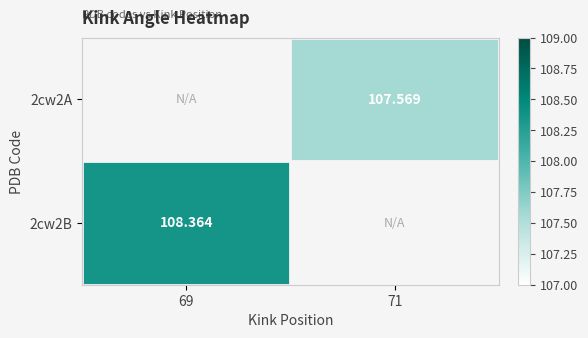

Is the value of 2cw2B at 69 greater than the value of 2cw2A at 69?

No